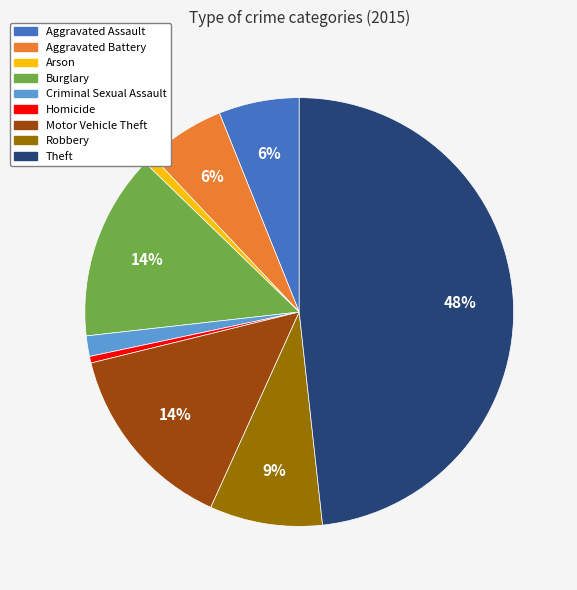

To the nearest percent, what portion does Arson represent?

1%